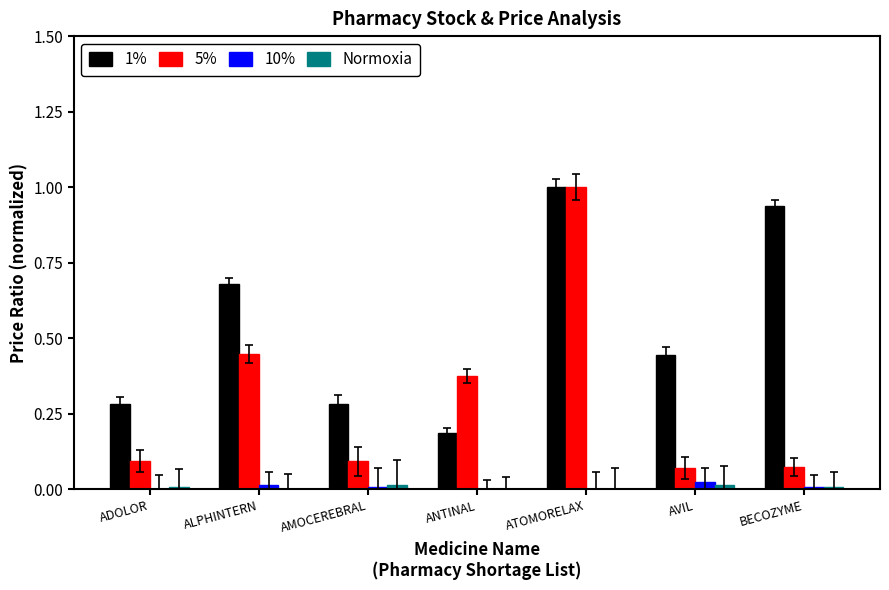

What is the total value across all series at ATOMORELAX?

2.0